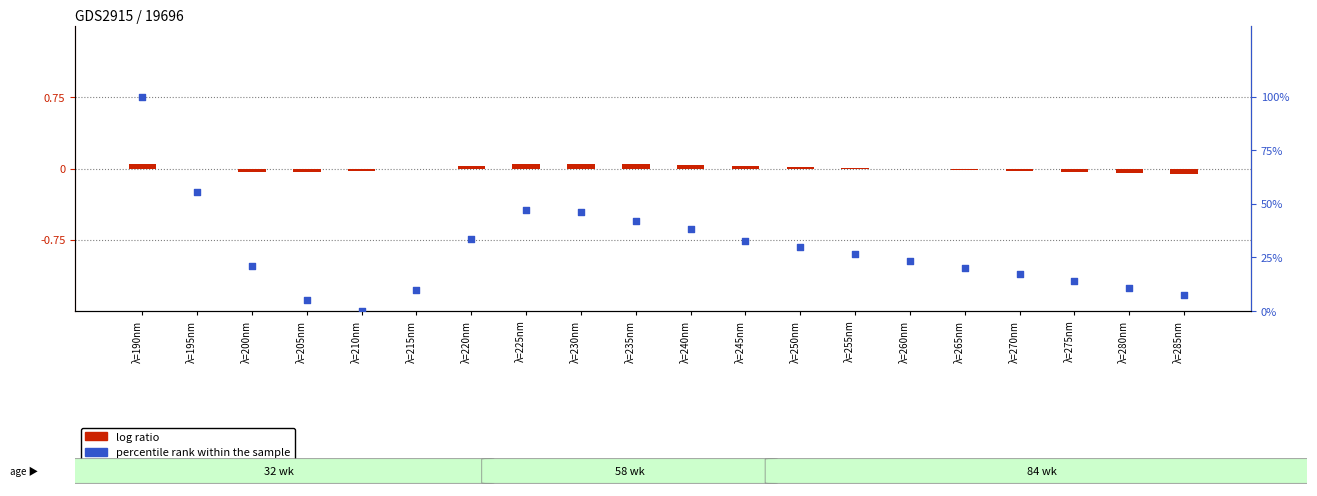

Is the value of percentile rank within the sample at λ=225nm greater than the value of log ratio at λ=195nm?

Yes